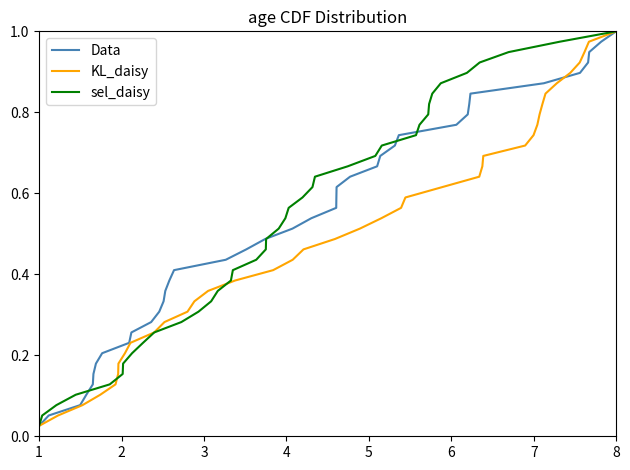

At which label does Data reach its peak?

8